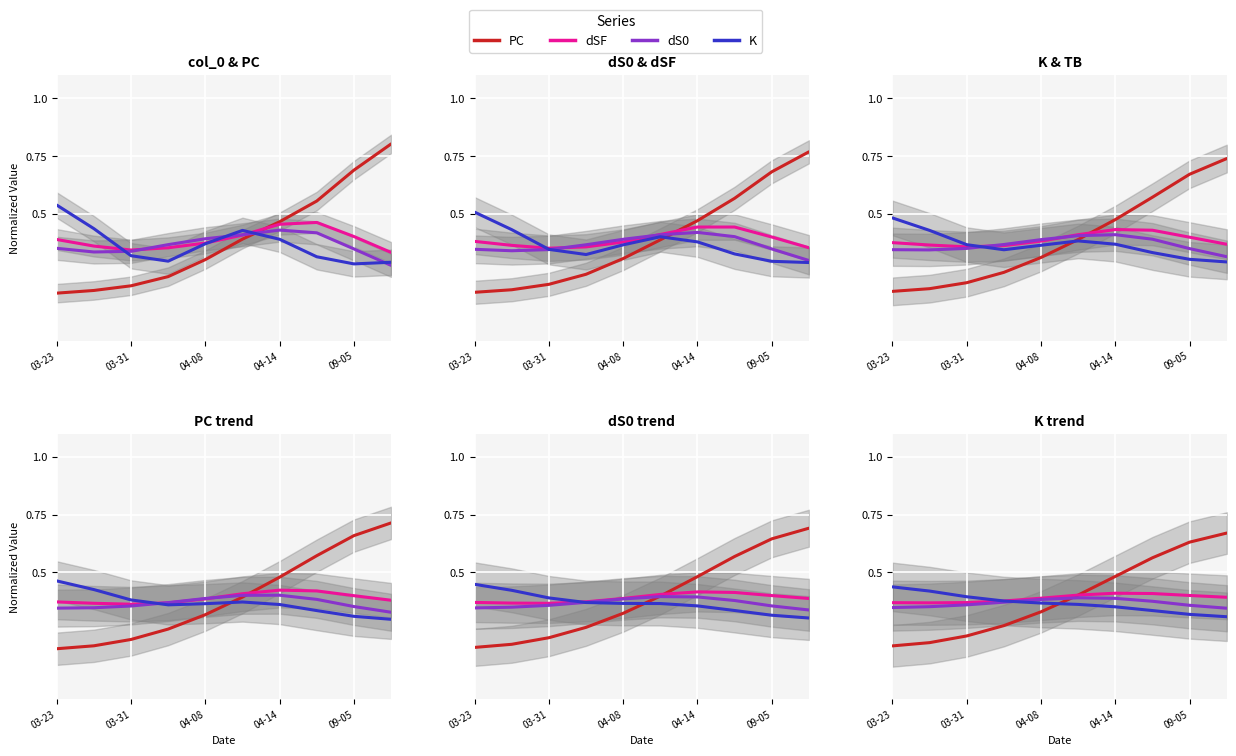

Where is PC nearest to the value 0?

03-23